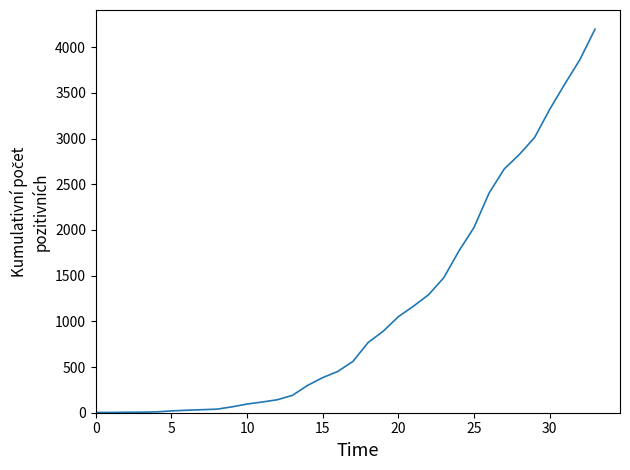

How many values are below 562?

17